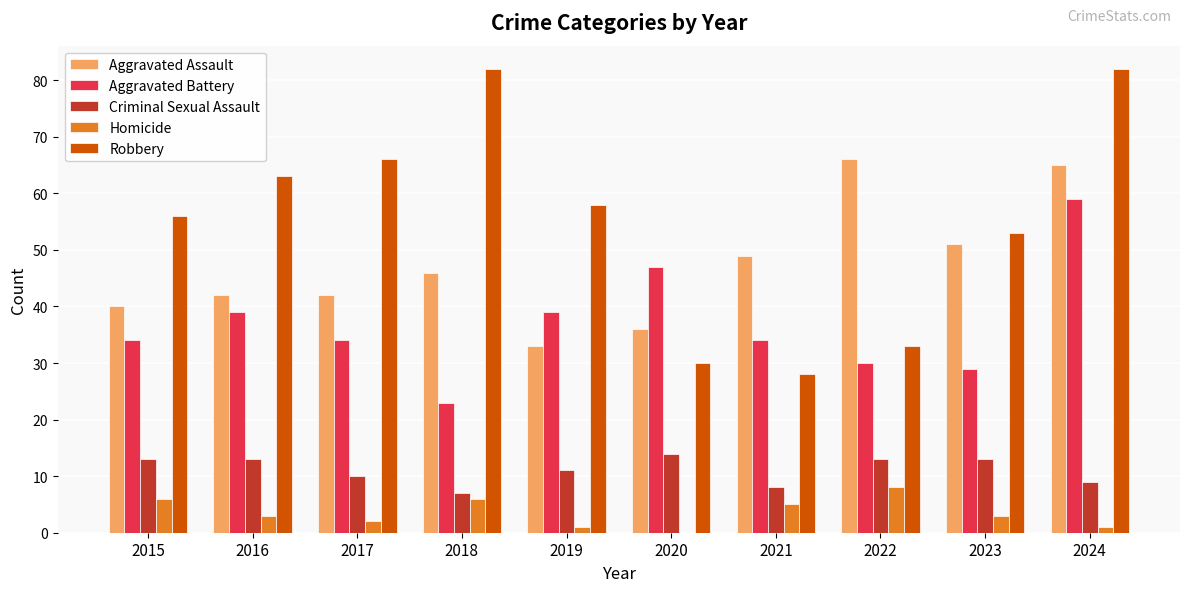

Which series has the largest total across all categories?

Robbery